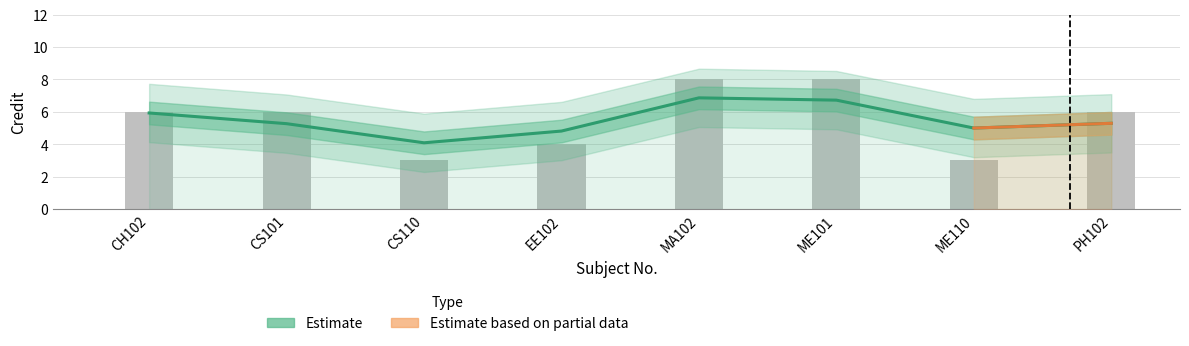

Does the chart contain stacked bars?

No